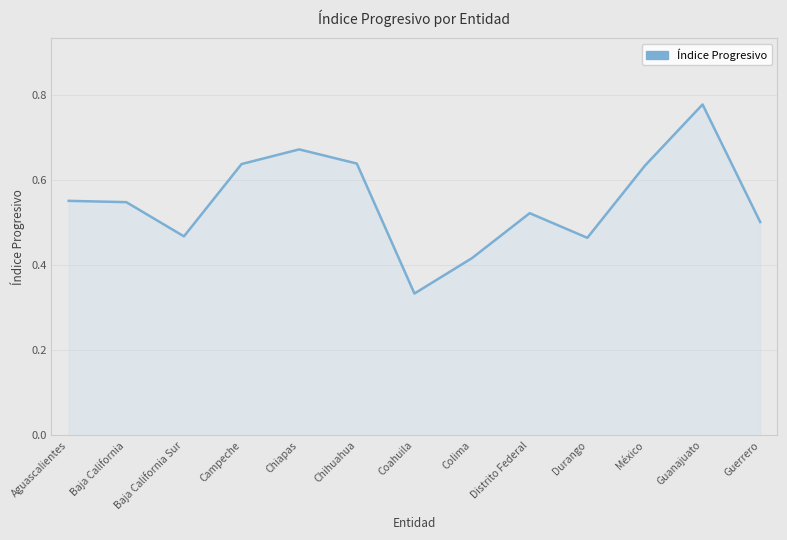

What is the sum of the values at Chiapas and Durango?

1.1